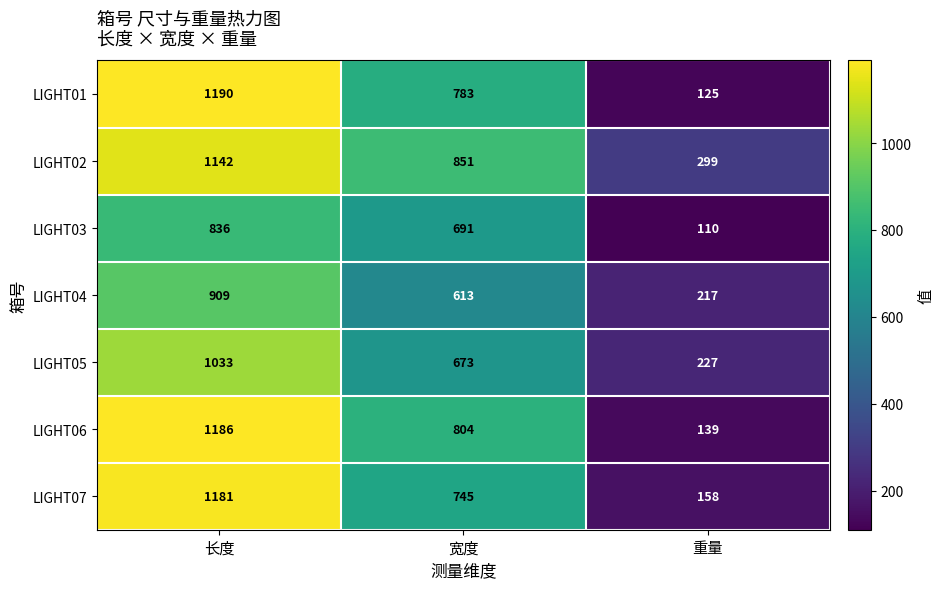

At 宽度, list the series in order from smallest to largest.

LIGHT04, LIGHT05, LIGHT03, LIGHT07, LIGHT01, LIGHT06, LIGHT02